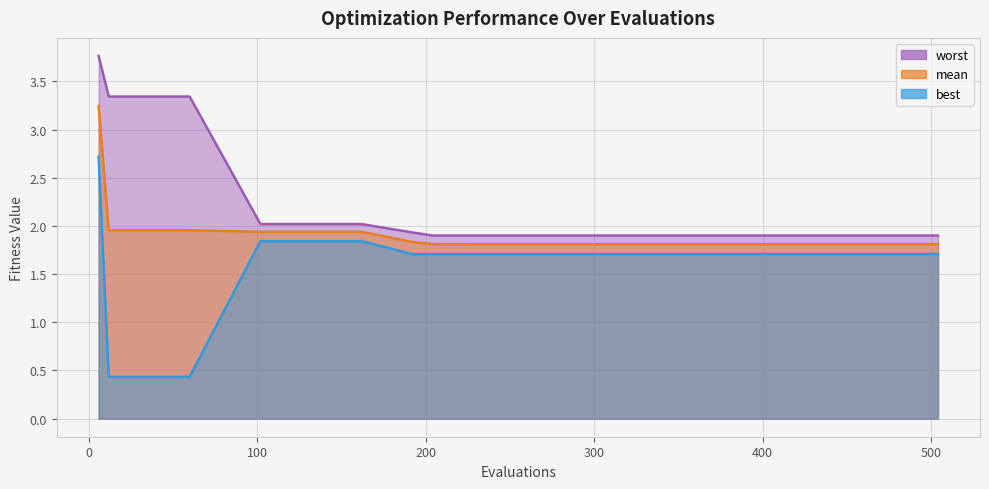

Reading right to left, list all the values displayed in this chart.

mean: 504=1.8	480=1.8	444=1.8	408=1.8	372=1.8	336=1.8	300=1.8	270=1.8	240=1.8	228=1.8	216=1.8	204=1.8	192=1.8	162=1.9	132=1.9	102=1.9	60=2.0	30=2.0	12=2.0	6=3.2
best: 504=1.7	480=1.7	444=1.7	408=1.7	372=1.7	336=1.7	300=1.7	270=1.7	240=1.7	228=1.7	216=1.7	204=1.7	192=1.7	162=1.8	132=1.8	102=1.8	60=0.4	30=0.4	12=0.4	6=2.7
worst: 504=1.9	480=1.9	444=1.9	408=1.9	372=1.9	336=1.9	300=1.9	270=1.9	240=1.9	228=1.9	216=1.9	204=1.9	192=1.9	162=2.0	132=2.0	102=2.0	60=3.3	30=3.3	12=3.3	6=3.8